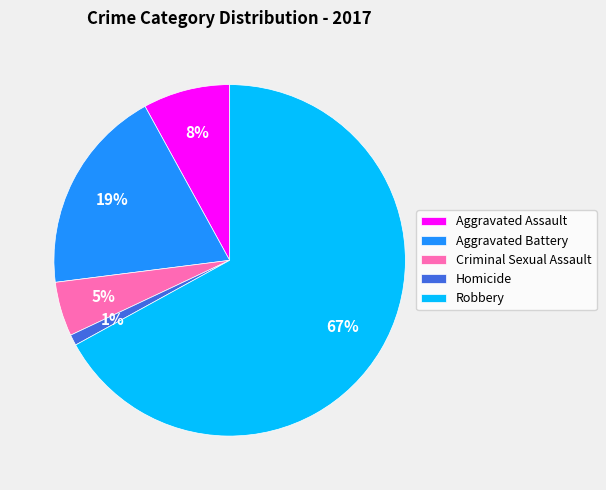

Which category has the smallest portion of the pie?

Homicide